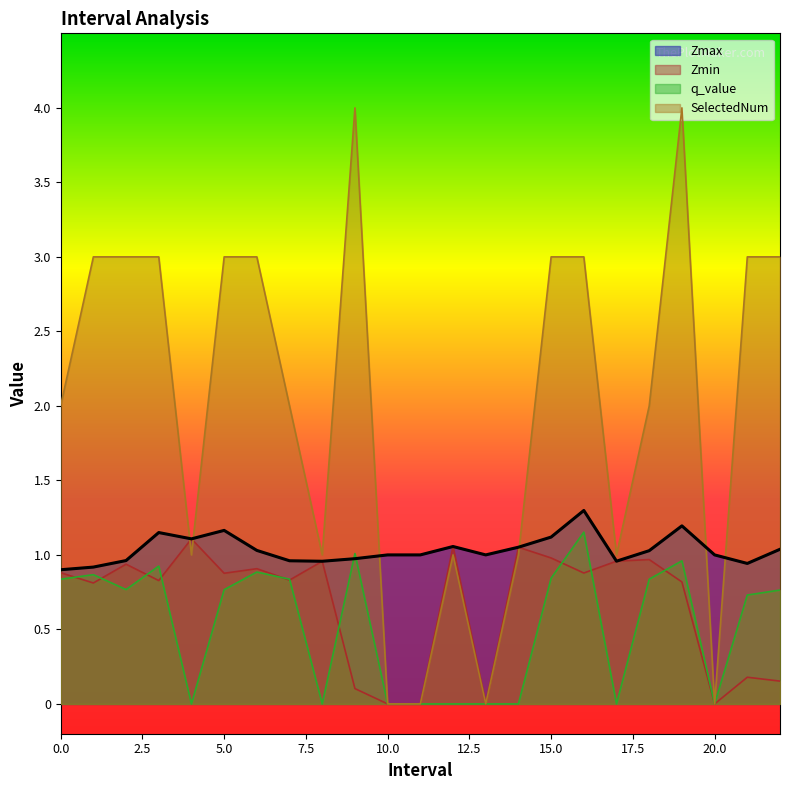

How many values in the Zmax series are below 1?

8